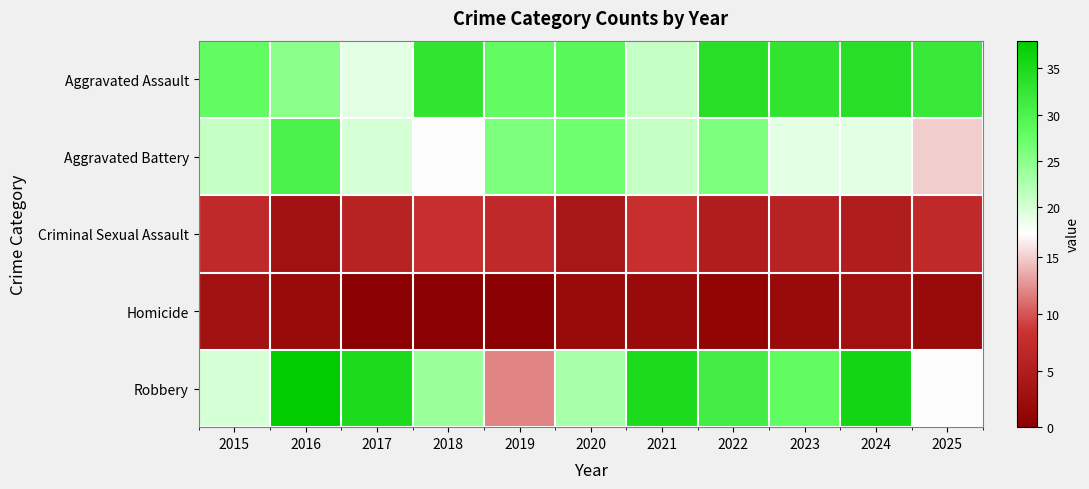

What is the total value across all series at 2017?

80